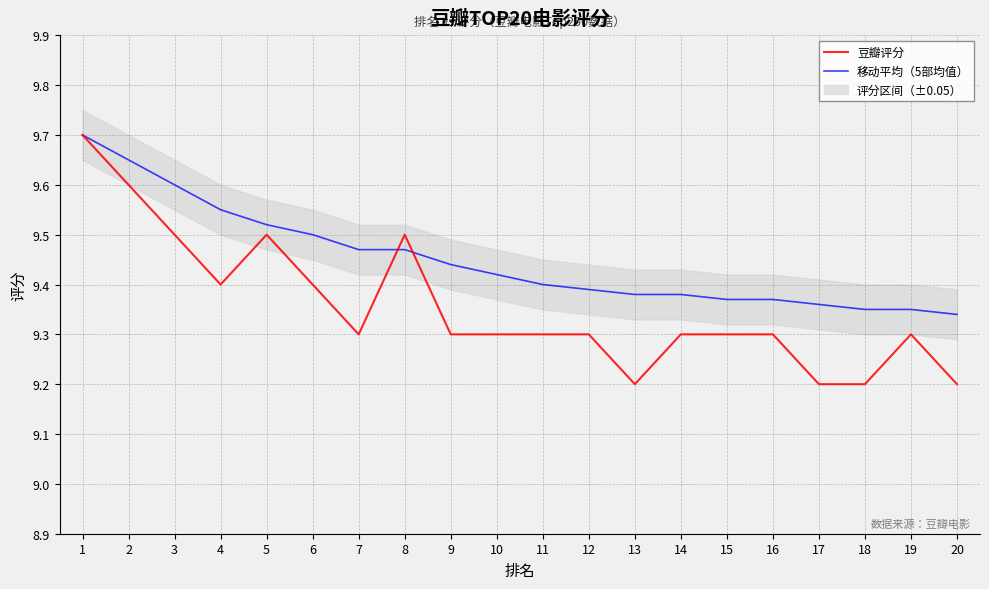

How many lines are shown in the chart?

2